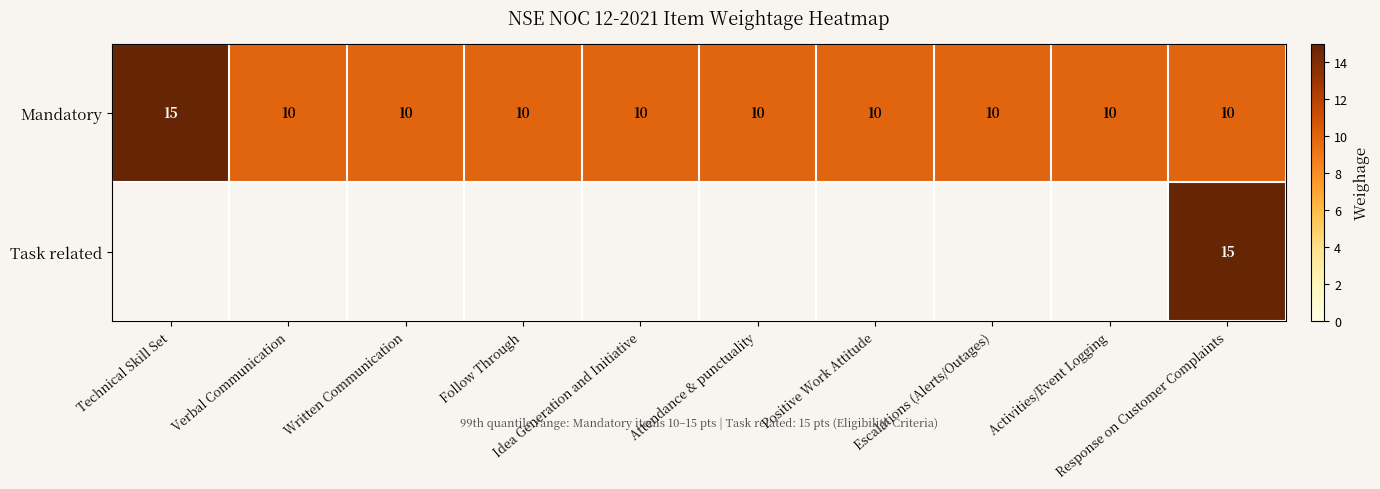

What is the minimum value shown in the chart?

10.0